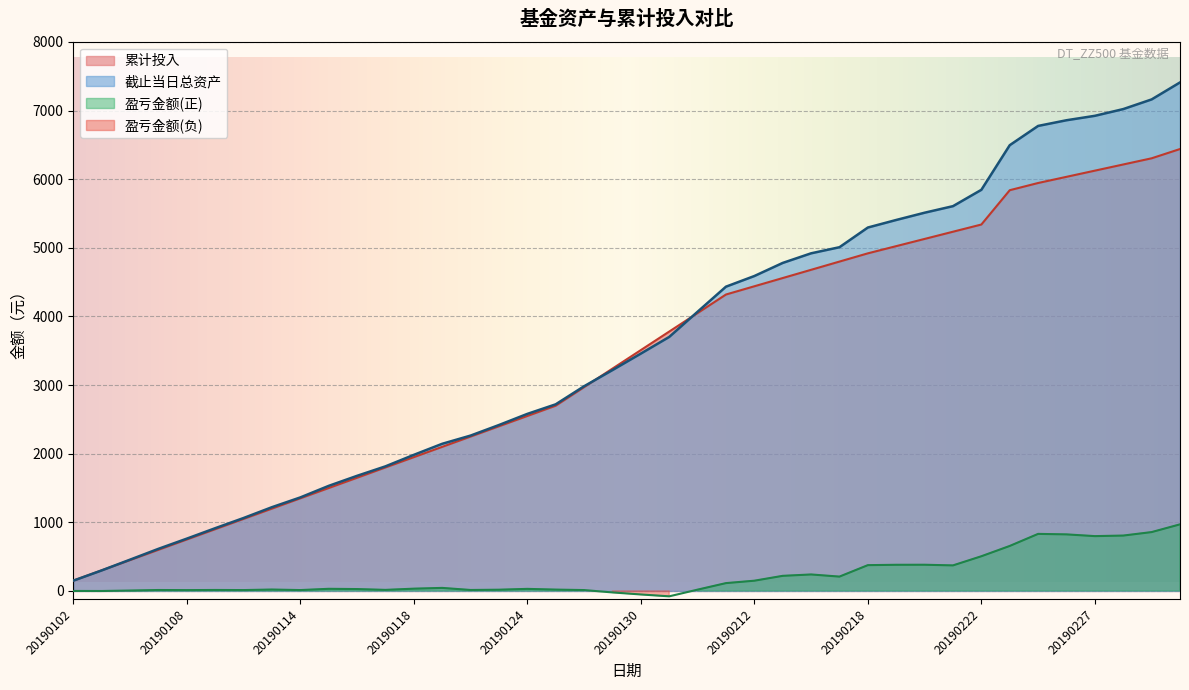

What is the average value of the 截止当日总资产 series?

3586.5